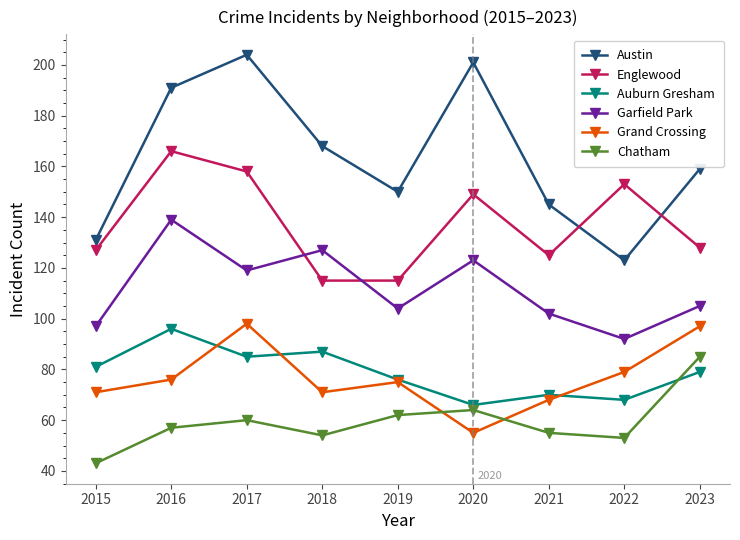

True or false: Grand Crossing has a value of 48 at 2015.

False